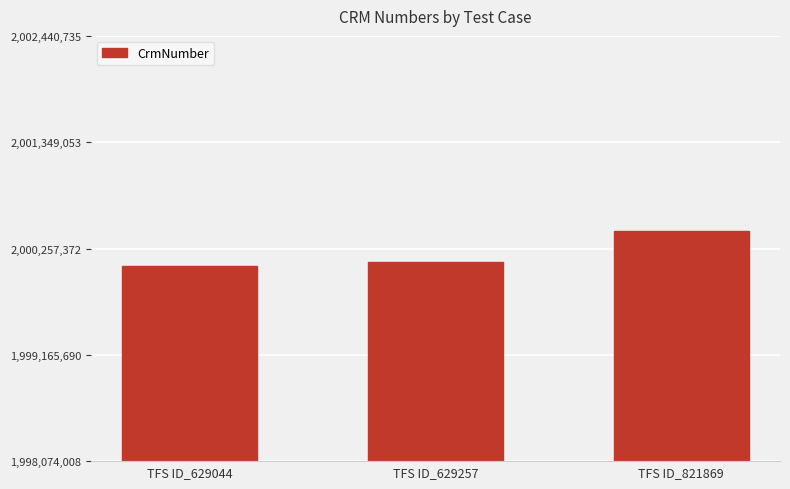

Are the bars grouped side by side (vs. stacked)?

No